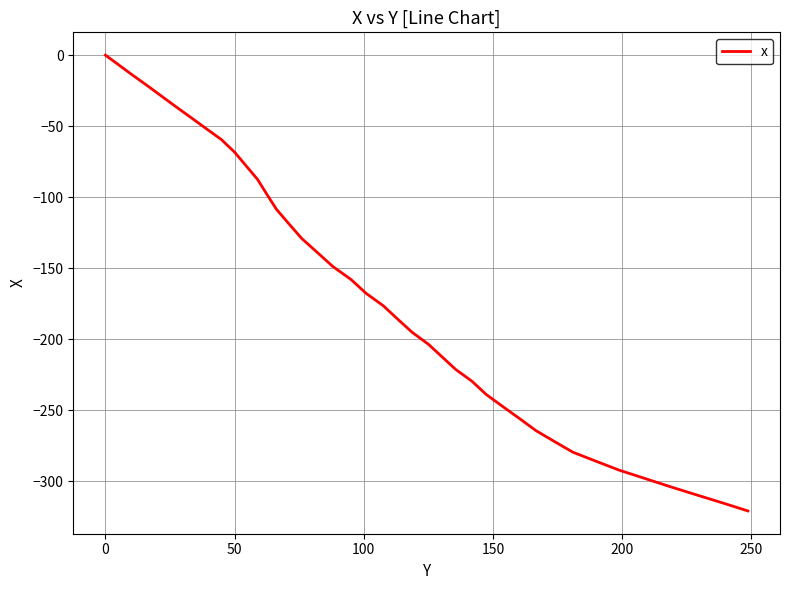

What is the difference between the maximum and minimum values?

320.9